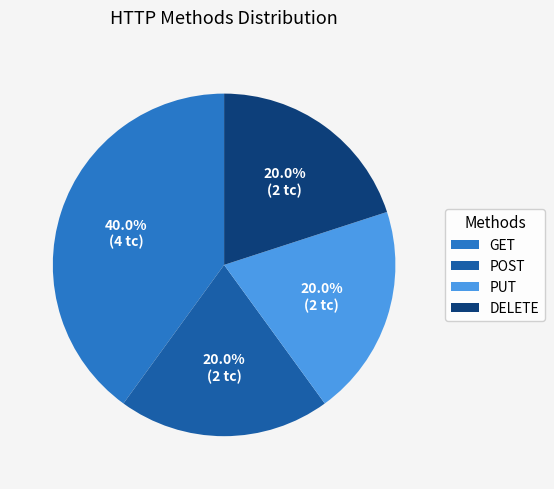

To the nearest percent, what is the combined percentage of POST and DELETE?

40%